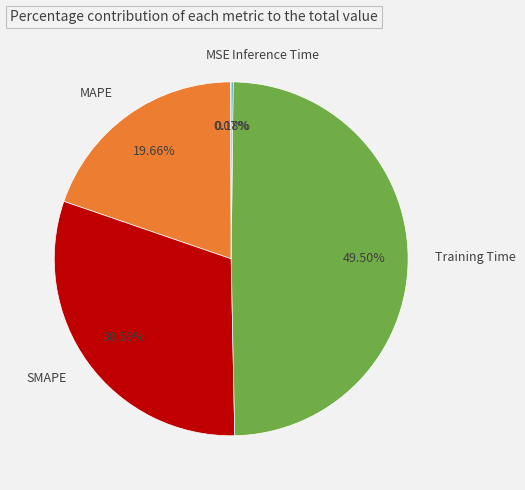

Between MAPE and Training Time, which is larger?

Training Time